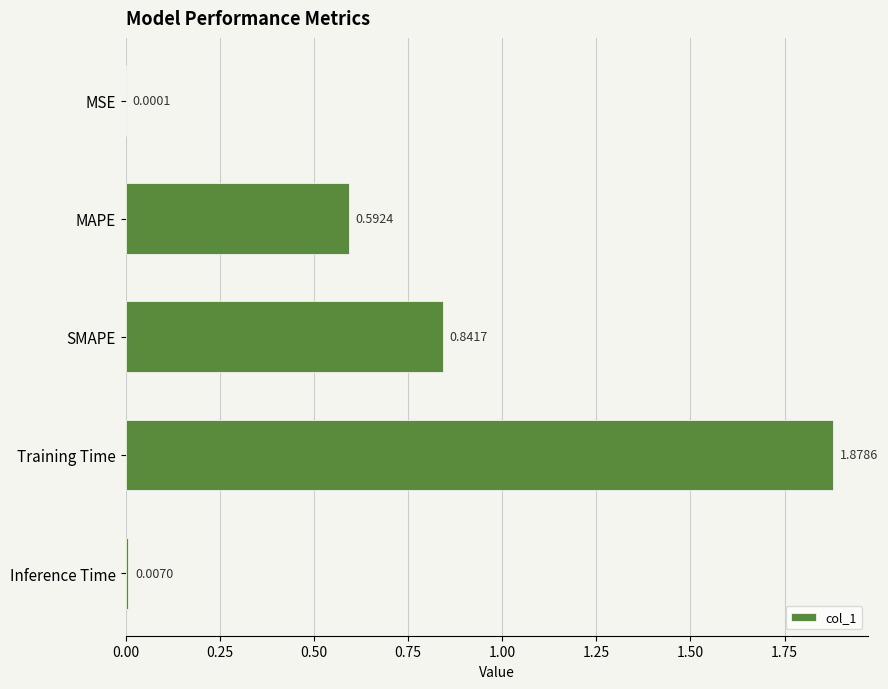

Where is the data nearest to the value 0?

MSE